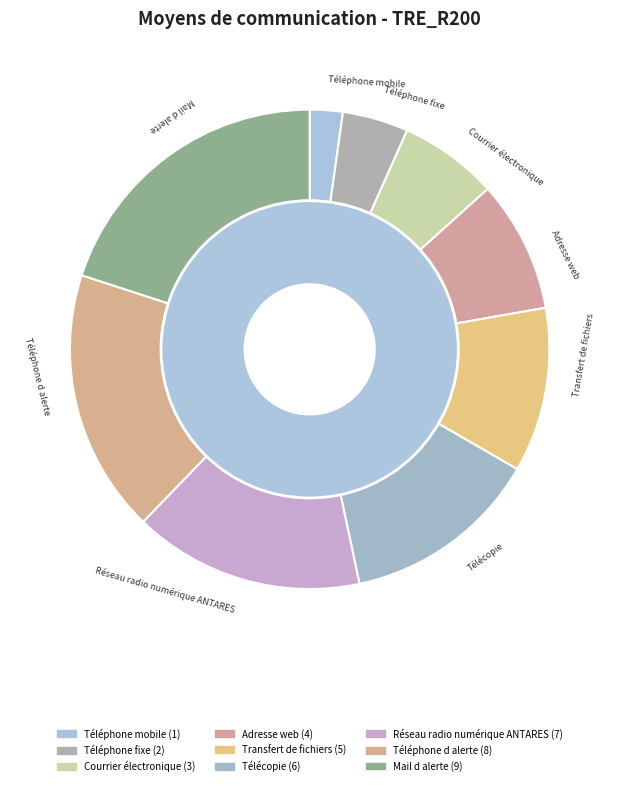

The Transfert de fichiers slice represents 23% of the pie. True or false?

False